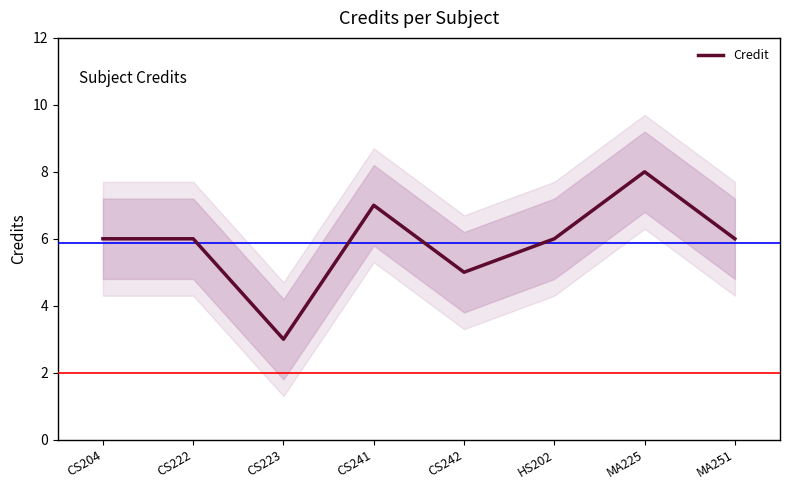

List the labels in order of value, largest first.

MA225, CS241, CS204, CS222, HS202, MA251, CS242, CS223